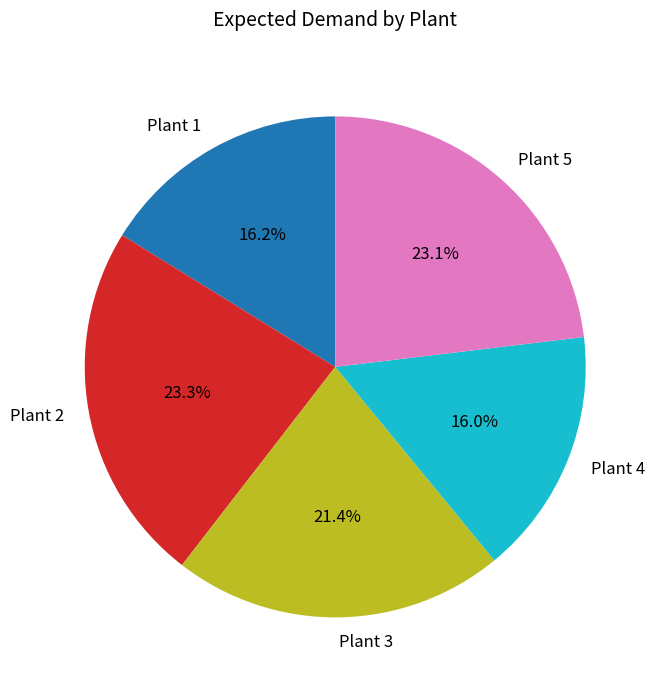

Which has a higher value, Plant 5 or Plant 1?

Plant 5